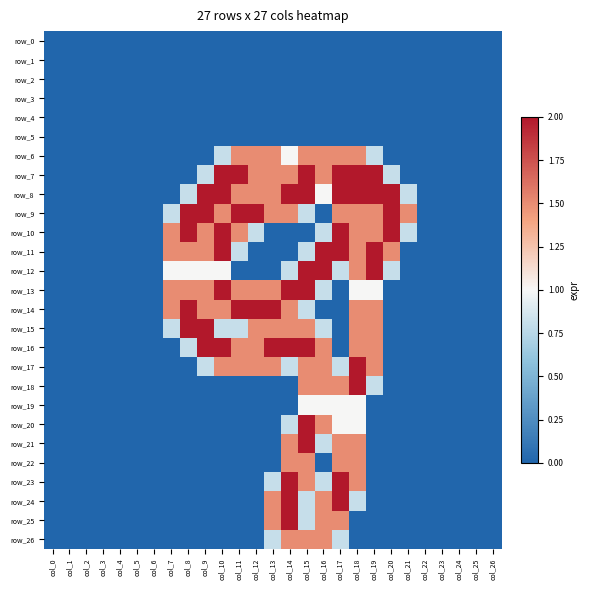

How many positive values does the row_18 series have?

5